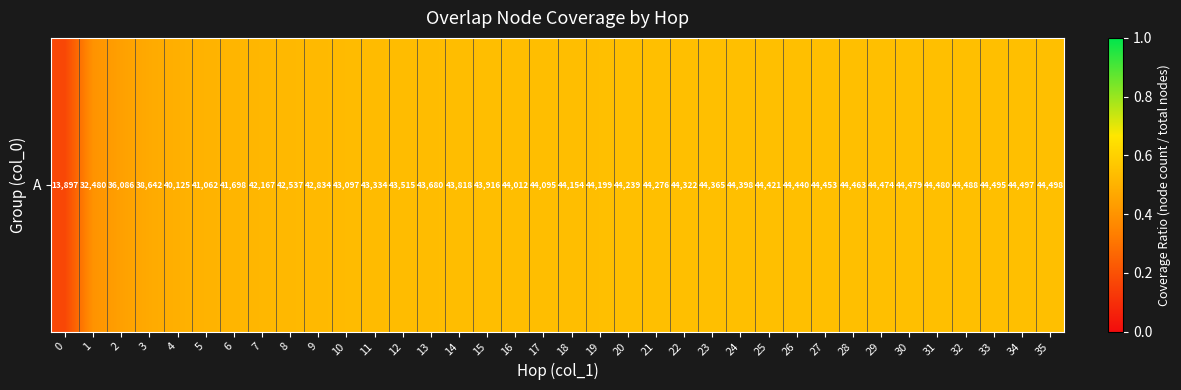

True or false: the data shows 0.5 at 18.

True